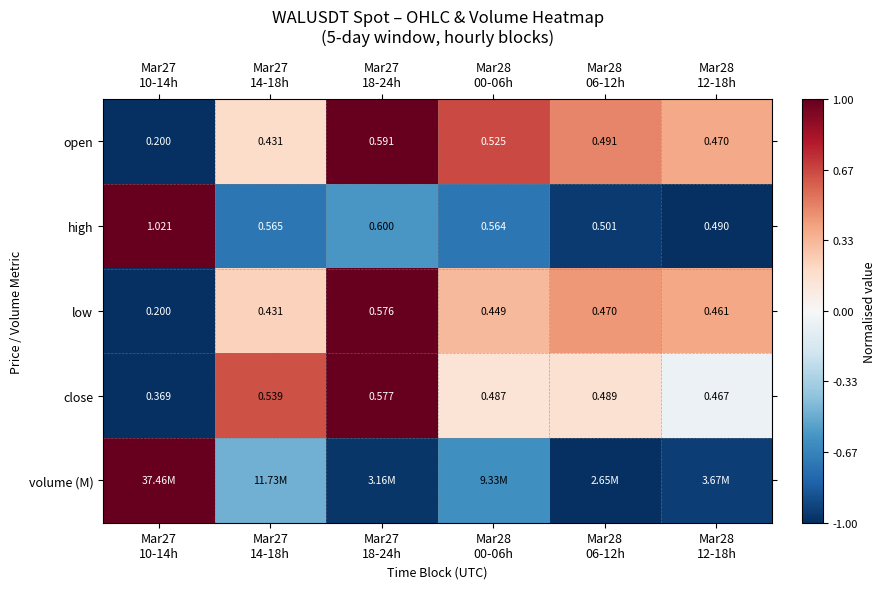

How many data points in volume (M) are above 0?

1